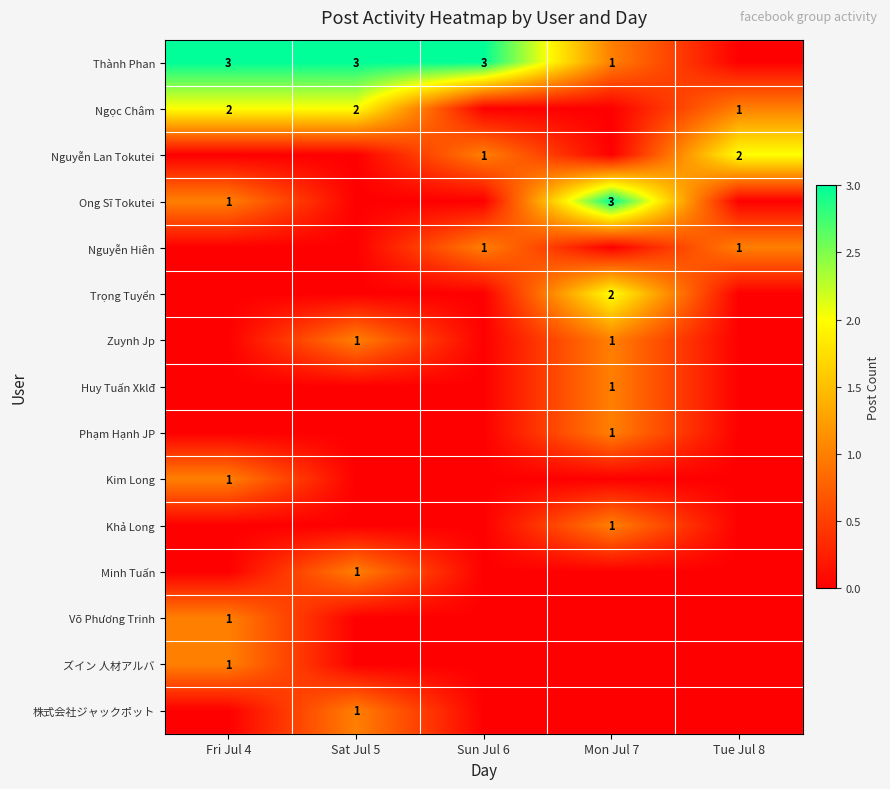

The Zuynh Jp series shows 2 at Sat Jul 5. True or false?

False